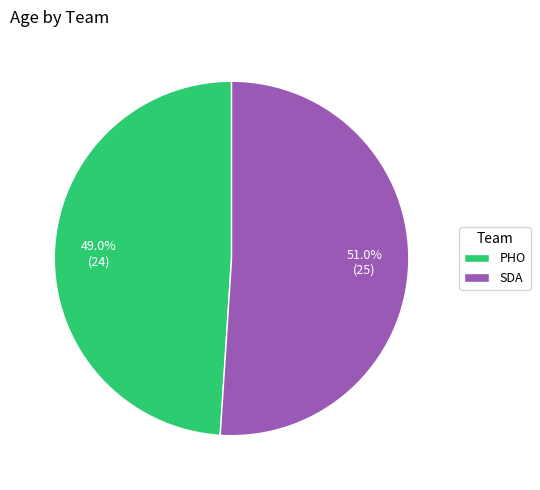

How many slices are in this pie chart?

2